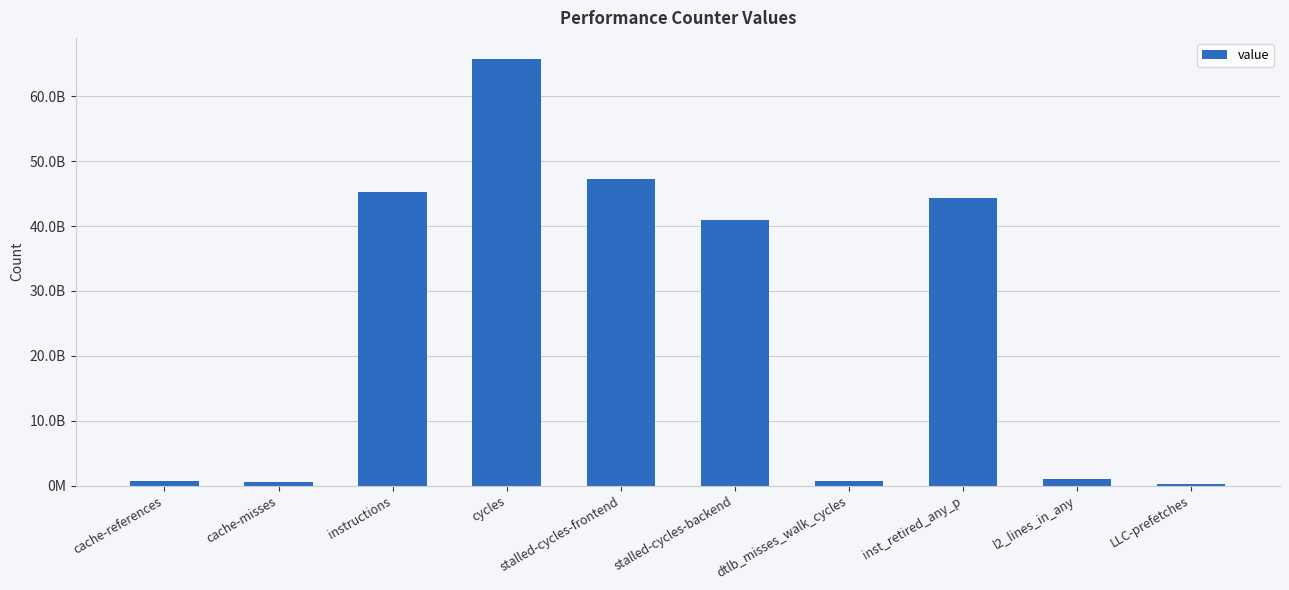

Which has a higher value, cycles or stalled-cycles-frontend?

cycles